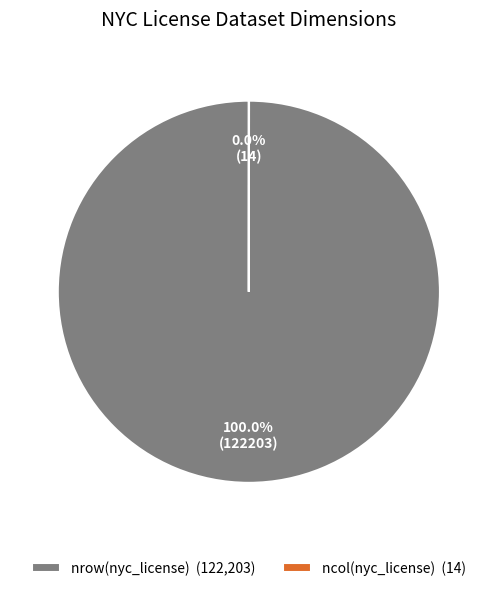

Is there any slice that represents more than half of the pie?

Yes